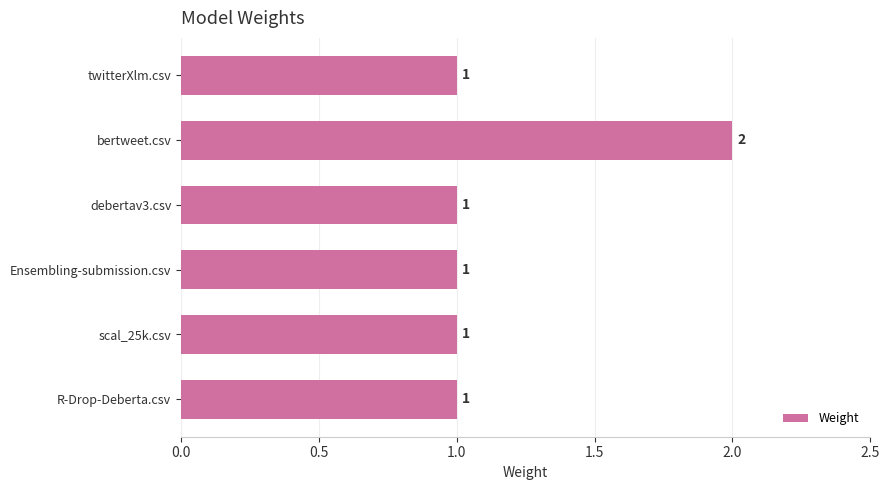

What is the average value?

1